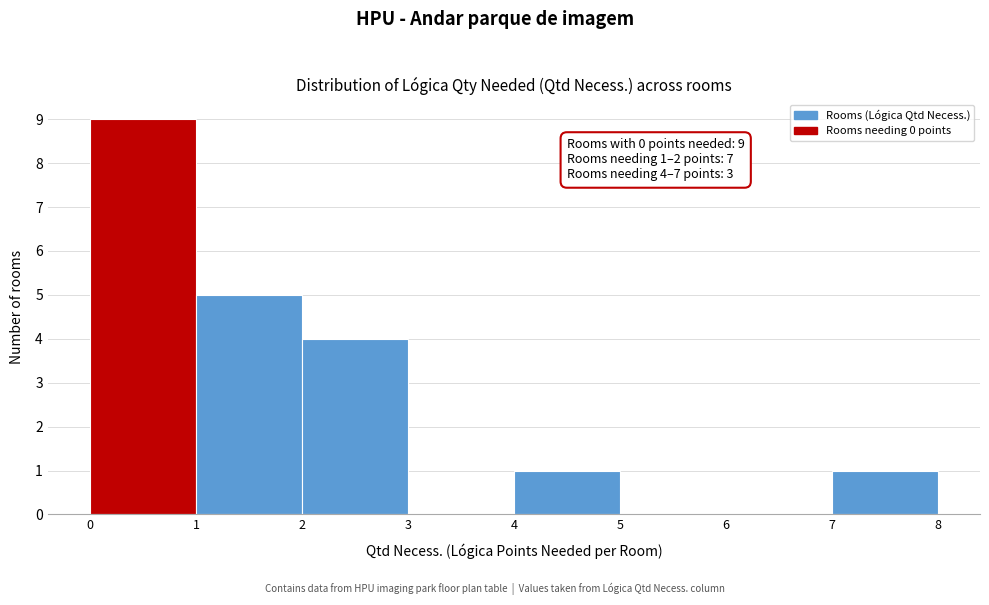

Over which range of the x-axis is the bar tallest?

0 to 1